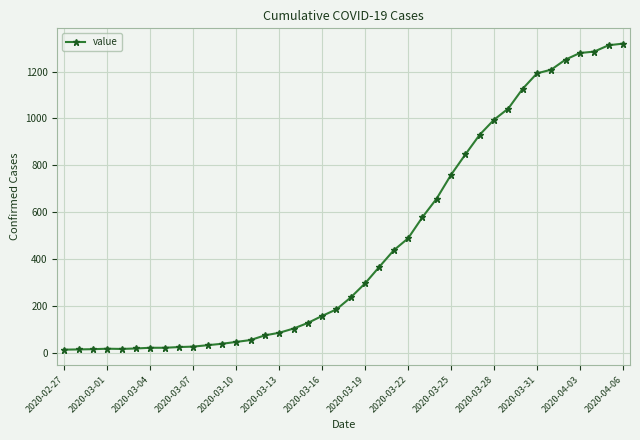

What is the greatest value displayed?

1319